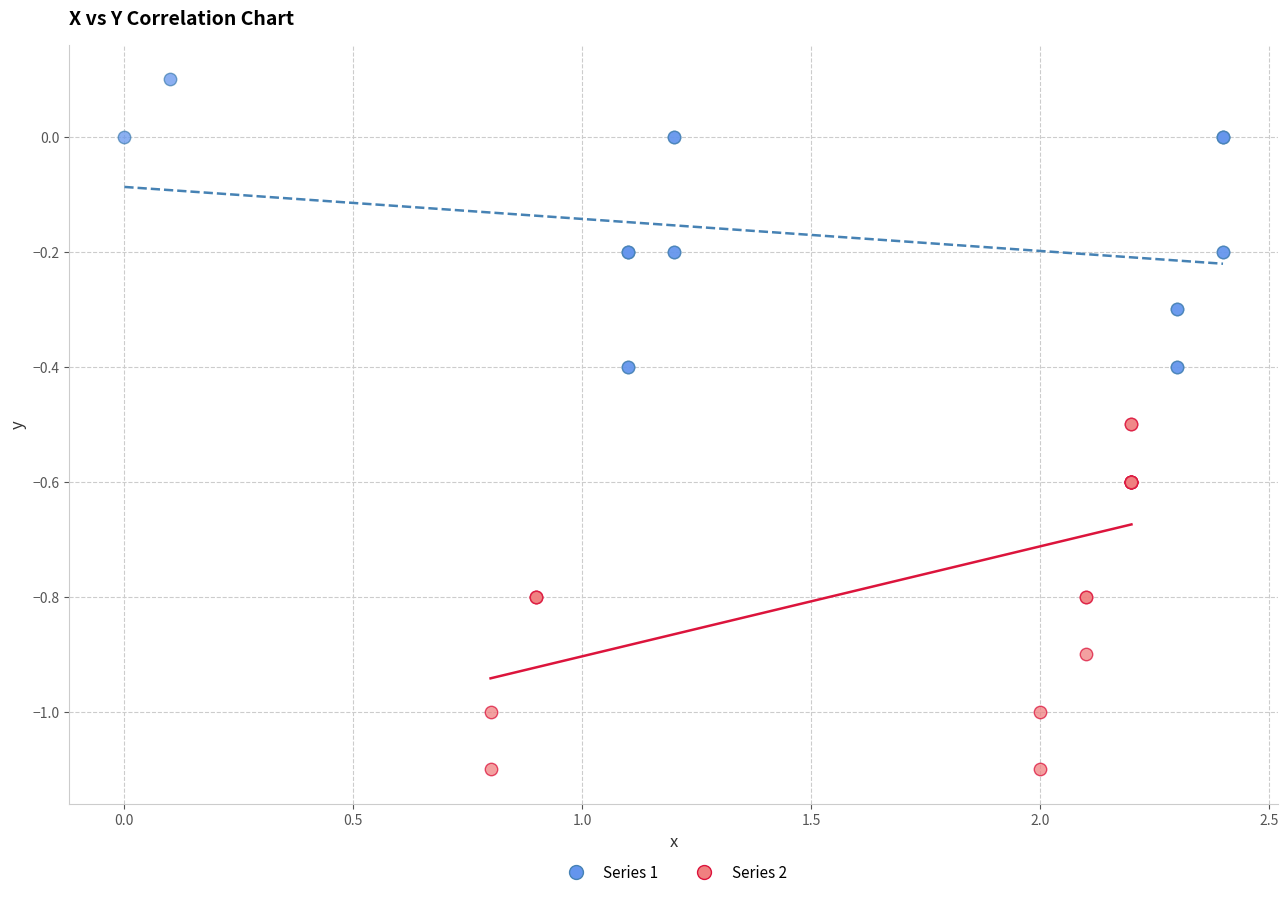

What are all the series names shown in the legend?

Series 1, Series 2